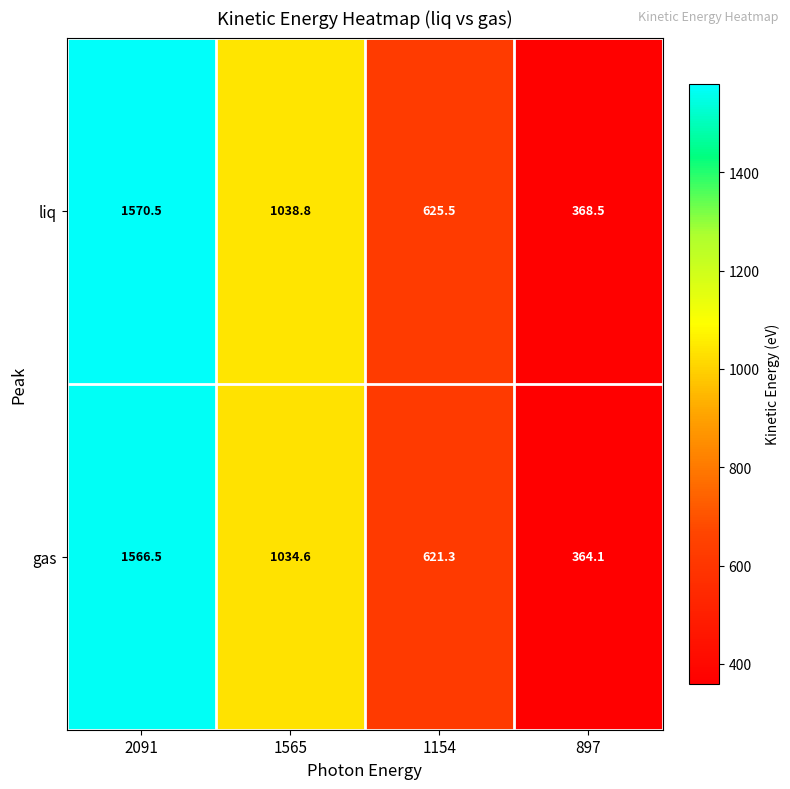

What is the maximum value shown in the chart?

1570.5